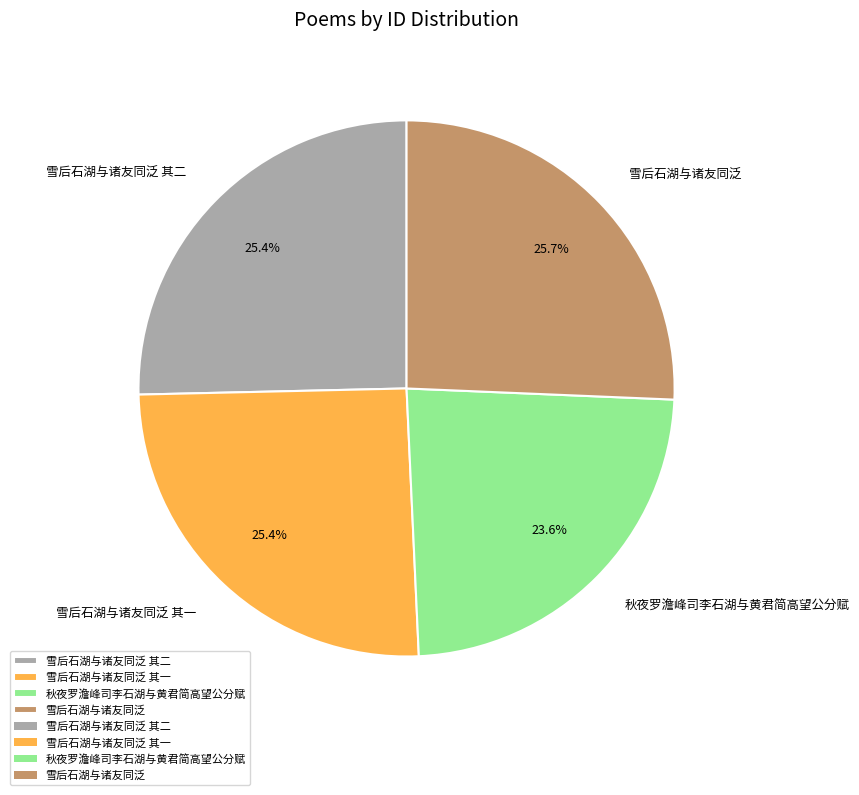

True or false: 雪后石湖与诸友同泛 其一 accounts for 25% of the total.

True